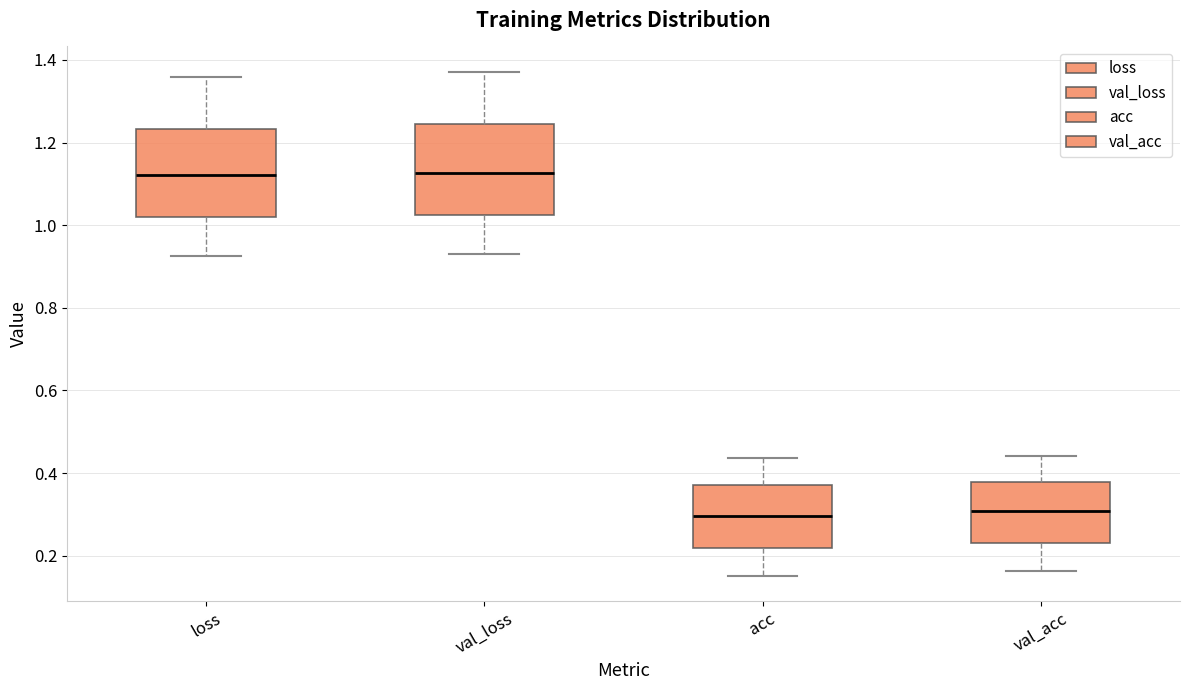

Reading left to right, transcribe this box plot: for each box, give where its median line is, the range the box spans, and where its two whiskers end, as read against the y-axis. The values are not printed on the chart, so give them approximately, as read against the axis.

loss: median 1.12, box 1.02 to 1.24, whiskers 0.92 to 1.36
val_loss: median 1.12, box 1.02 to 1.24, whiskers 0.94 to 1.38
acc: median 0.30, box 0.22 to 0.38, whiskers 0.16 to 0.44
val_acc: median 0.30, box 0.24 to 0.38, whiskers 0.16 to 0.44